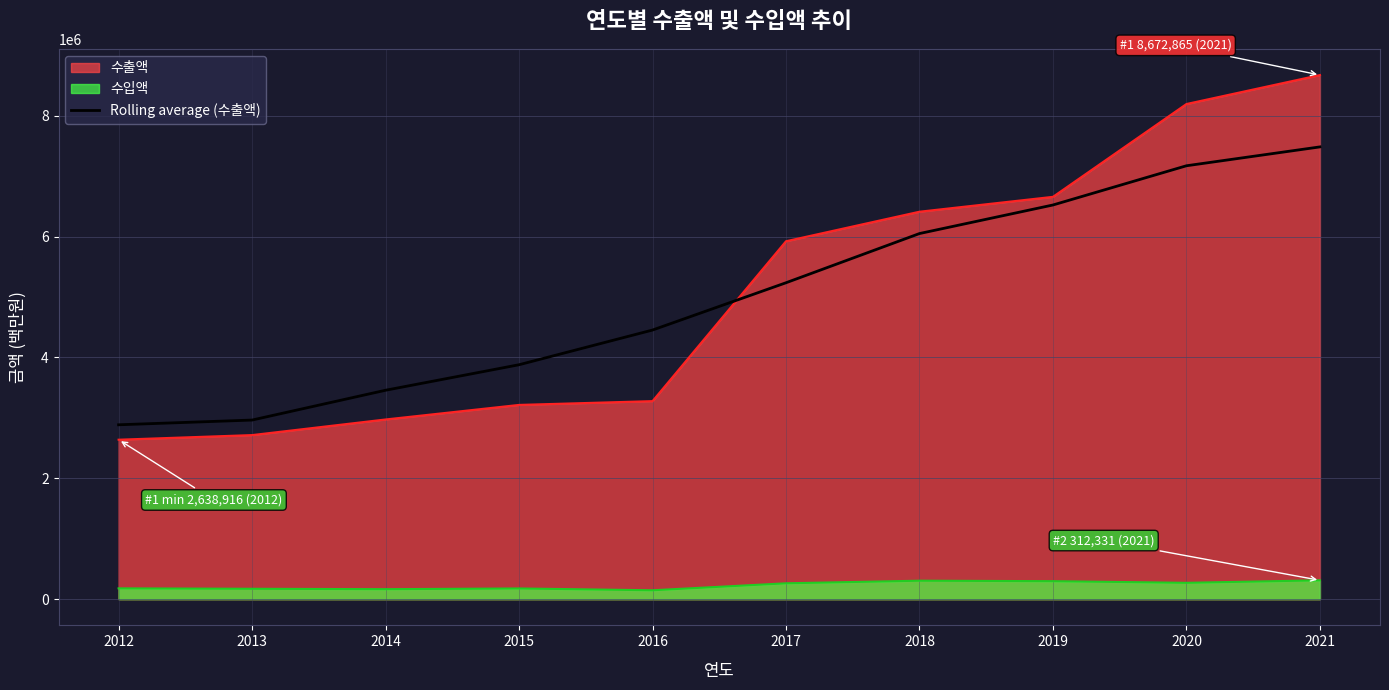

How many data points does each series have?

10